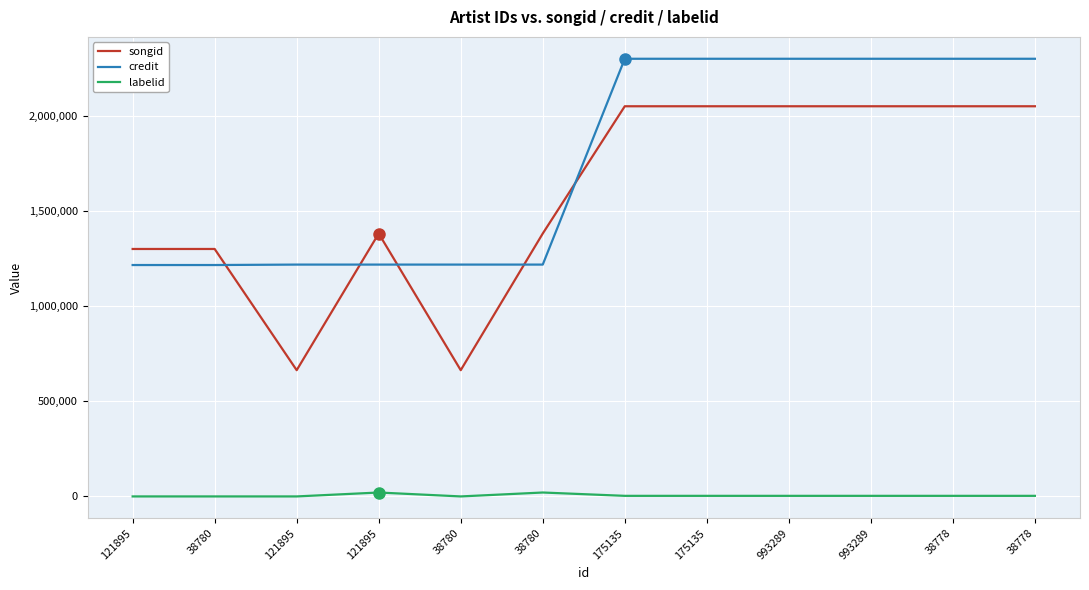

How many values in the credit series are below 2300873?

6